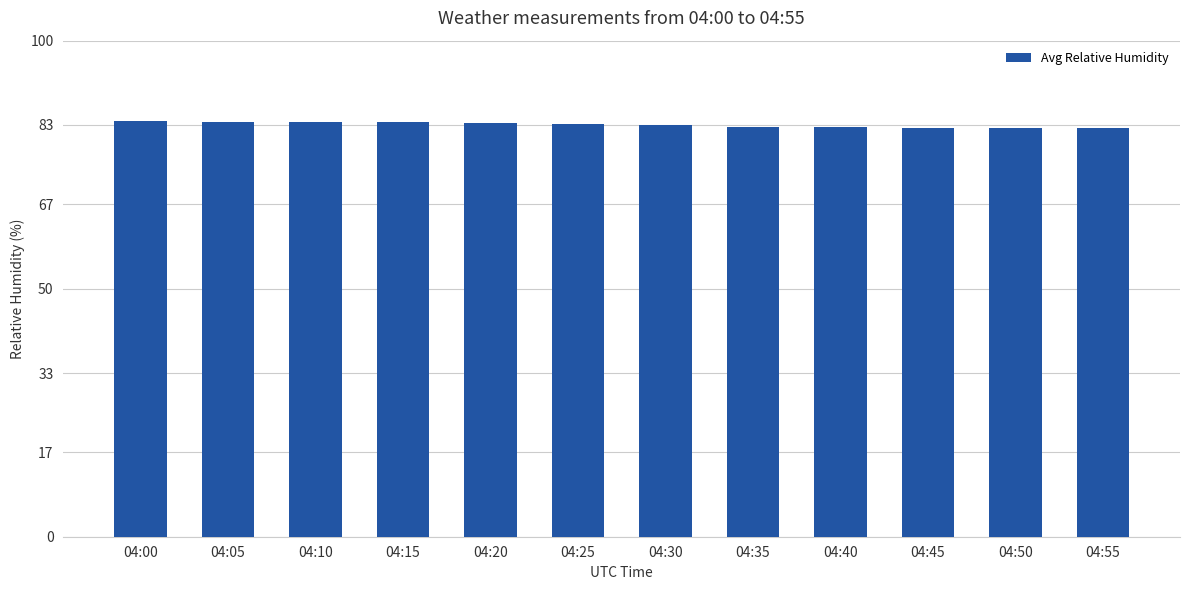

What is the greatest value displayed?

83.8